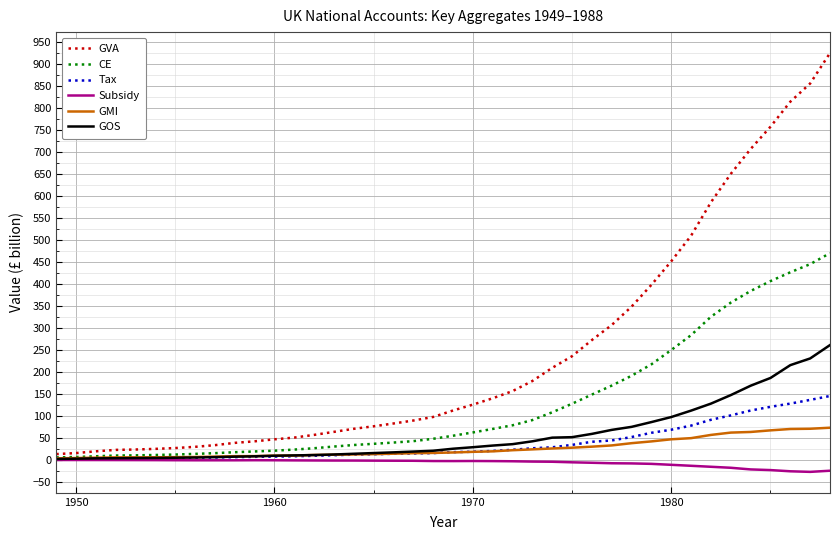

Which series has the largest range (max minus min)?

GVA